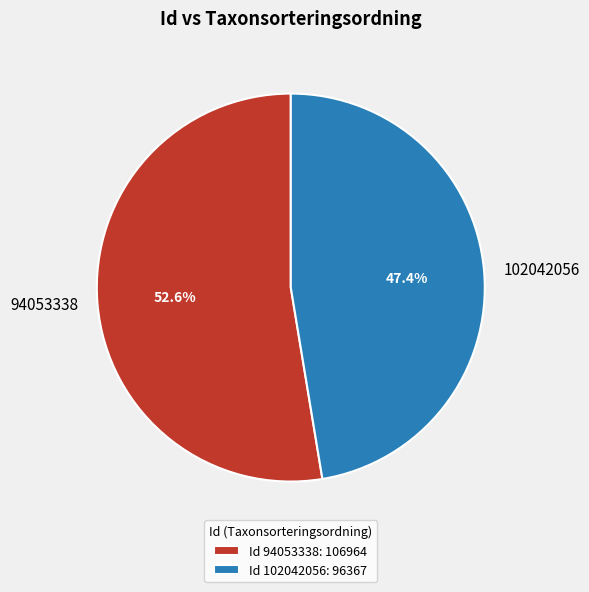

Rank the categories by value from lowest to highest.

102042056, 94053338